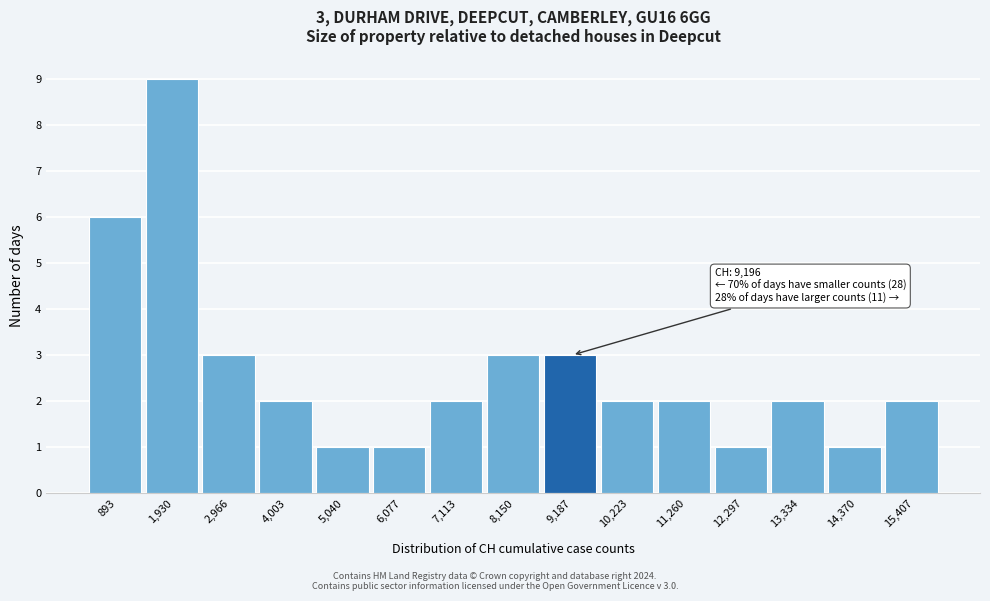

Which range on the x-axis has the tallest bar?

1400 to 2400